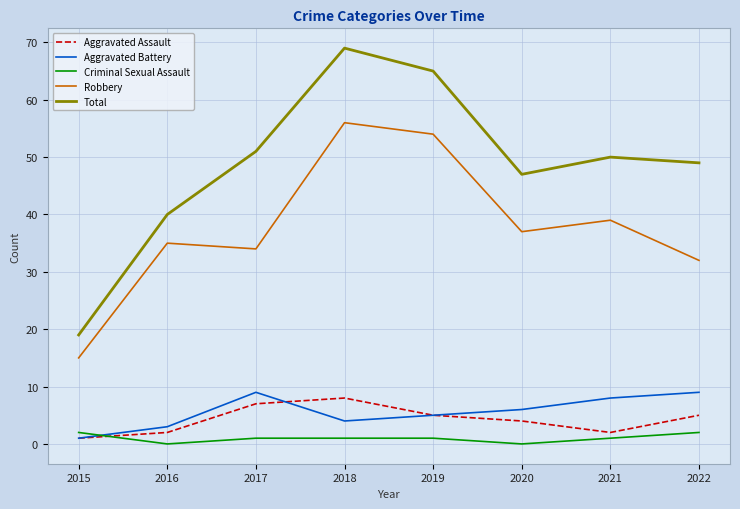

Reading left to right, list all the values displayed in this chart.

Aggravated Assault: 2015=1	2016=2	2017=7	2018=8	2019=5	2020=4	2021=2	2022=5
Aggravated Battery: 2015=1	2016=3	2017=9	2018=4	2019=5	2020=6	2021=8	2022=9
Criminal Sexual Assault: 2015=2	2016=0	2017=1	2018=1	2019=1	2020=0	2021=1	2022=2
Robbery: 2015=15	2016=35	2017=34	2018=56	2019=54	2020=37	2021=39	2022=32
Total: 2015=19	2016=40	2017=51	2018=69	2019=65	2020=47	2021=50	2022=49